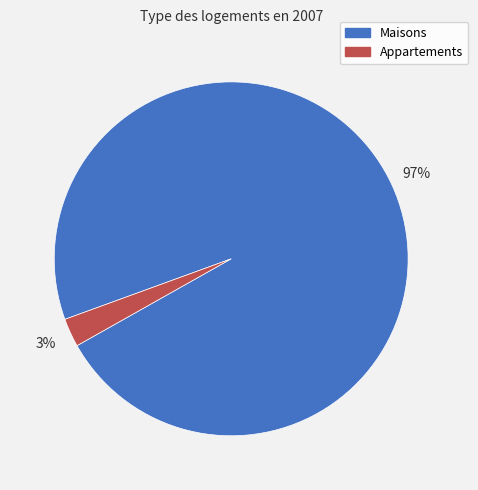

Is the sum of Maisons and Appartements greater than half?

Yes